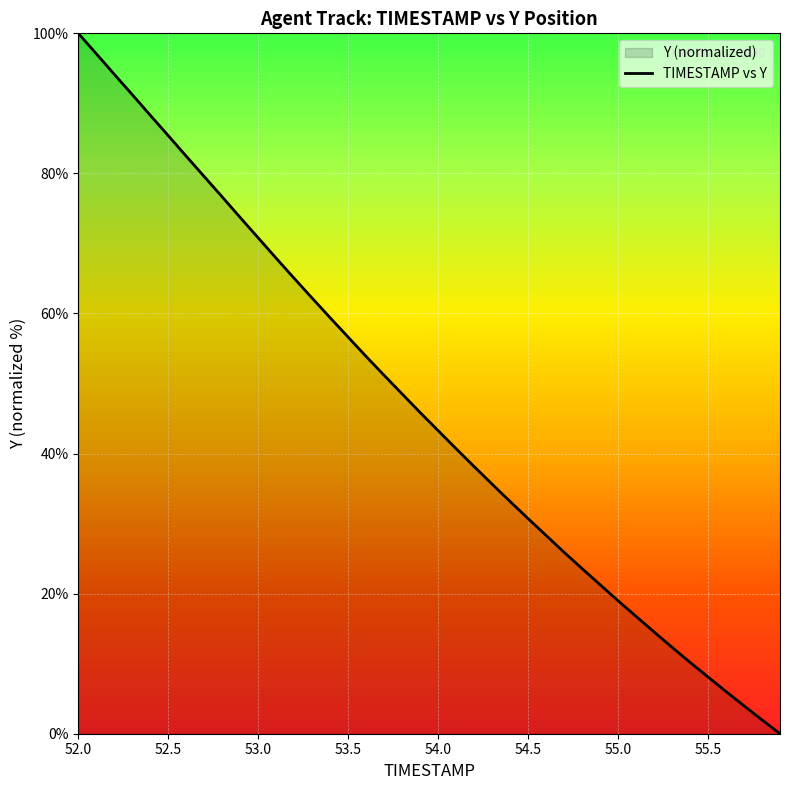

List the labels in order of value, largest first.

52.0, 52.1, 52.2, 52.3, 52.4, 52.5, 52.6, 52.7, 52.8, 52.9, 53.0, 53.1, 53.2, 53.3, 53.4, 53.5, 53.6, 53.7, 53.8, 53.9, 54.0, 54.1, 54.2, 54.3, 54.4, 54.5, 54.6, 54.7, 54.8, 54.9, 55.0, 55.1, 55.2, 55.3, 55.4, 55.5, 55.6, 55.7, 55.8, 55.9